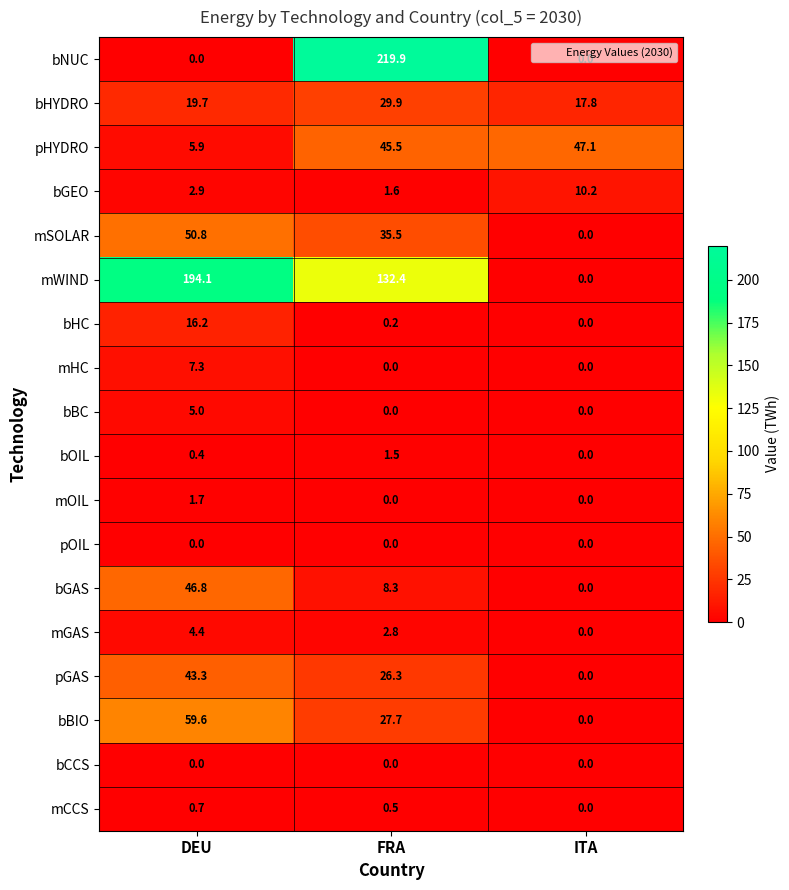

Which label corresponds to the largest value in the chart?

FRA